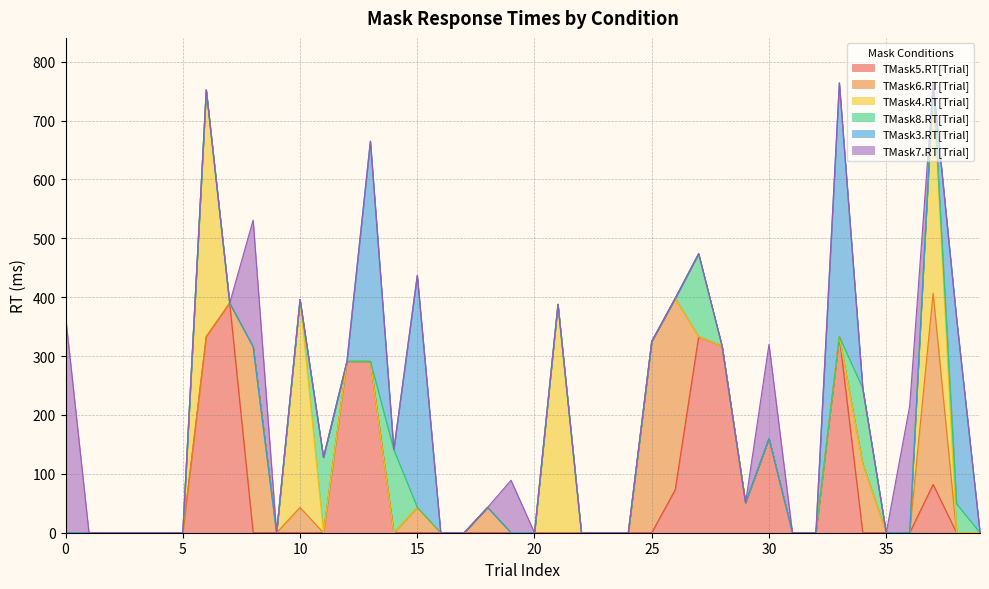

At 32, list the series in order from largest to smallest.

TMask5.RT[Trial], TMask6.RT[Trial], TMask4.RT[Trial], TMask8.RT[Trial], TMask3.RT[Trial], TMask7.RT[Trial]